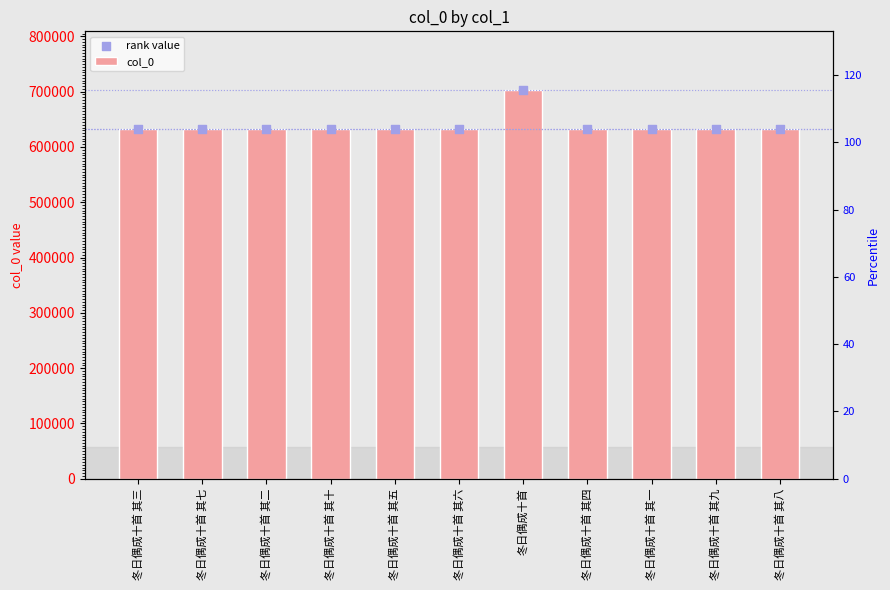

Is the value of col_0 at 冬日偶成十首 其六 greater than the value of rank value at 冬日偶成十首?

No